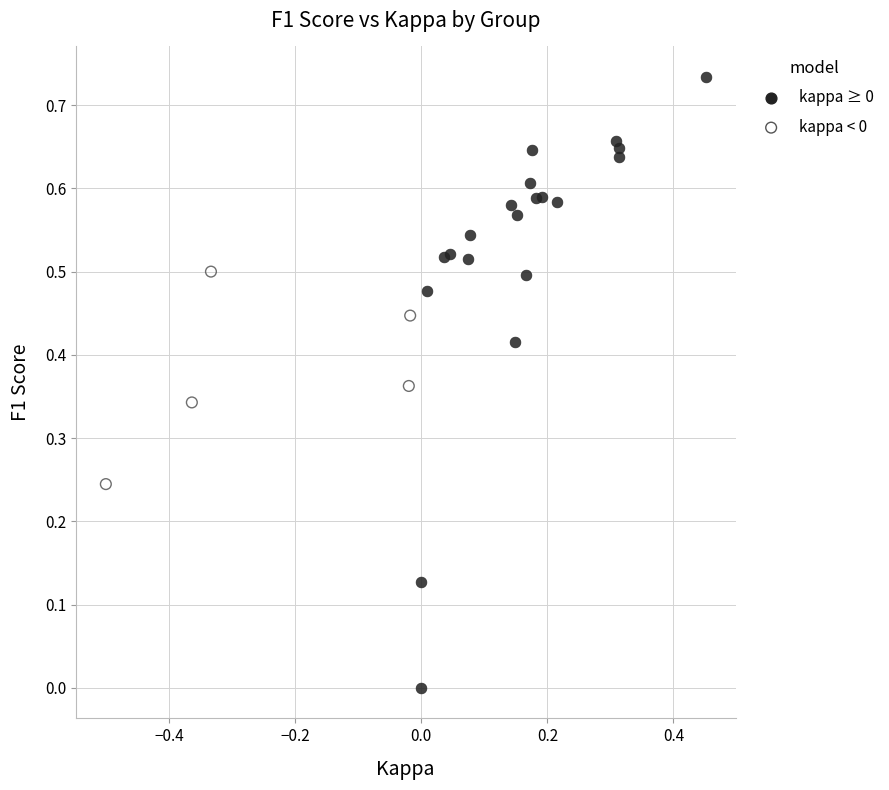

Which series has the widest spread of Y values?

kappa ≥ 0